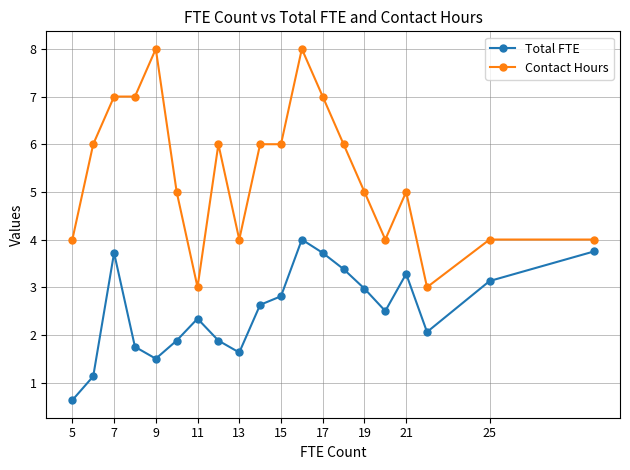

Rank the series by their maximum value, from lowest to highest.

Total FTE, Contact Hours